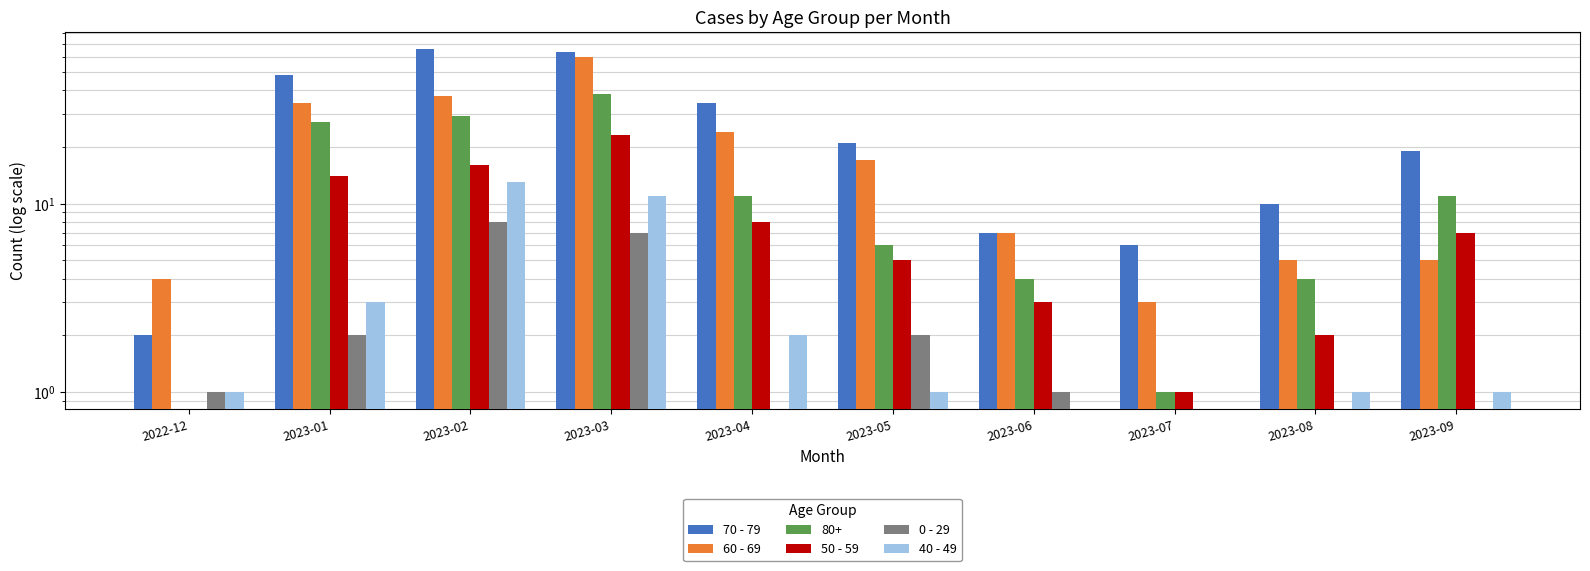

Rank the categories by 60 - 69 value from lowest to highest.

2023-07, 2022-12, 2023-08, 2023-09, 2023-06, 2023-05, 2023-04, 2023-01, 2023-02, 2023-03